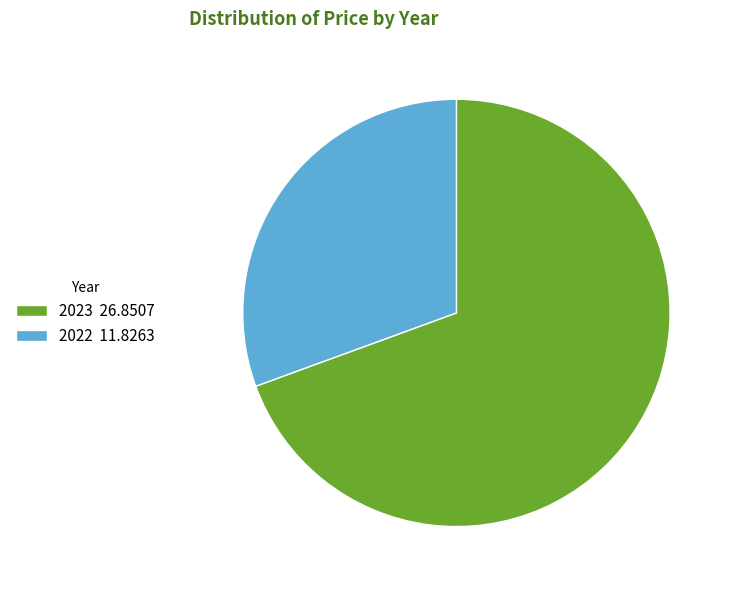

What is the ratio of the value at 2023 26.8507 to the value at 2022 11.8263?

2.3